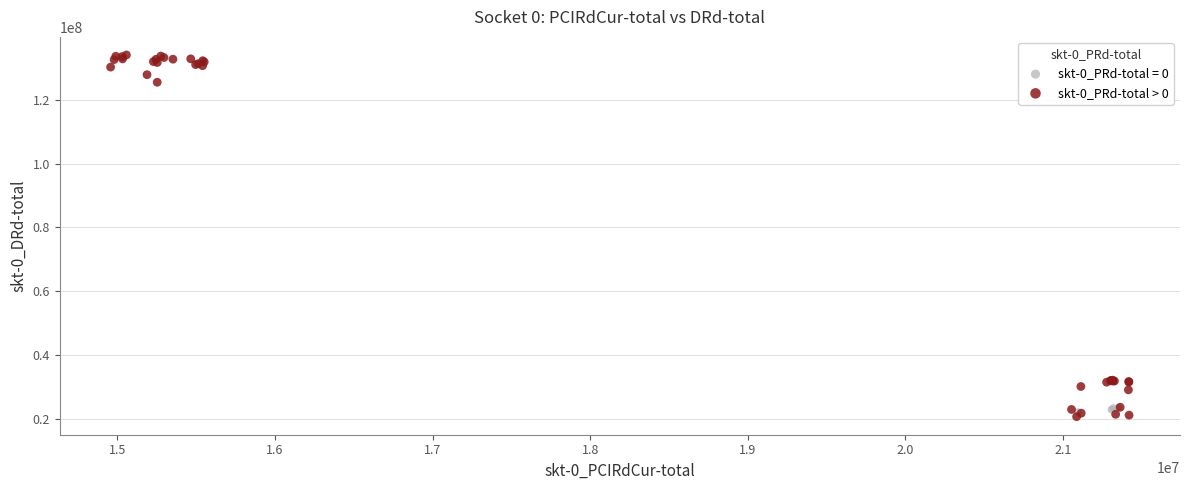

Which series contains the highest Y value?

skt-0_PRd-total > 0